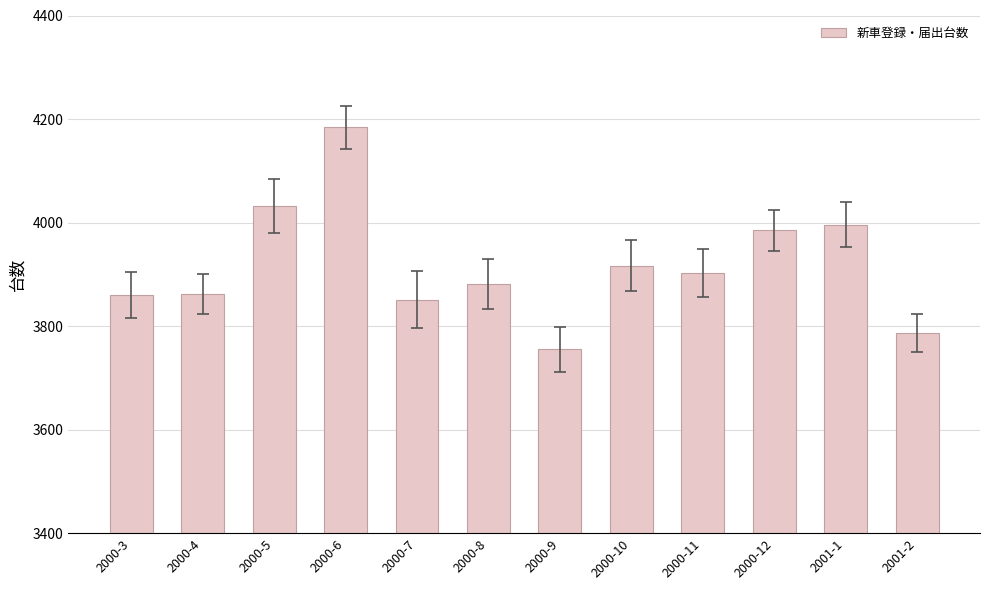

Which label corresponds to the largest value in the chart?

2000-6